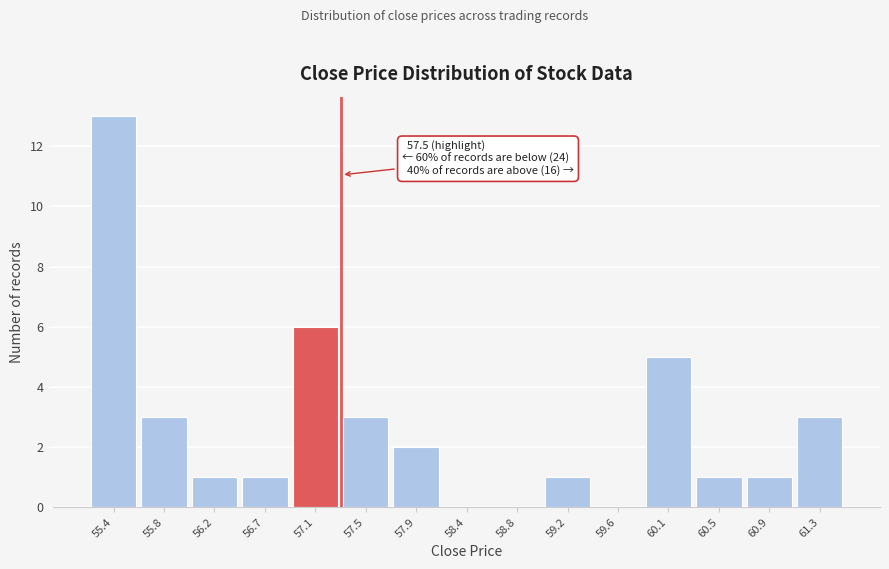

Reading right to left, list all the values displayed in this chart.

61.3=3	60.9=1	60.5=1	60.1=5	59.6=0	59.2=1	58.8=0	58.4=0	57.9=2	57.5=3	57.1=6	56.7=1	56.2=1	55.8=3	55.4=13